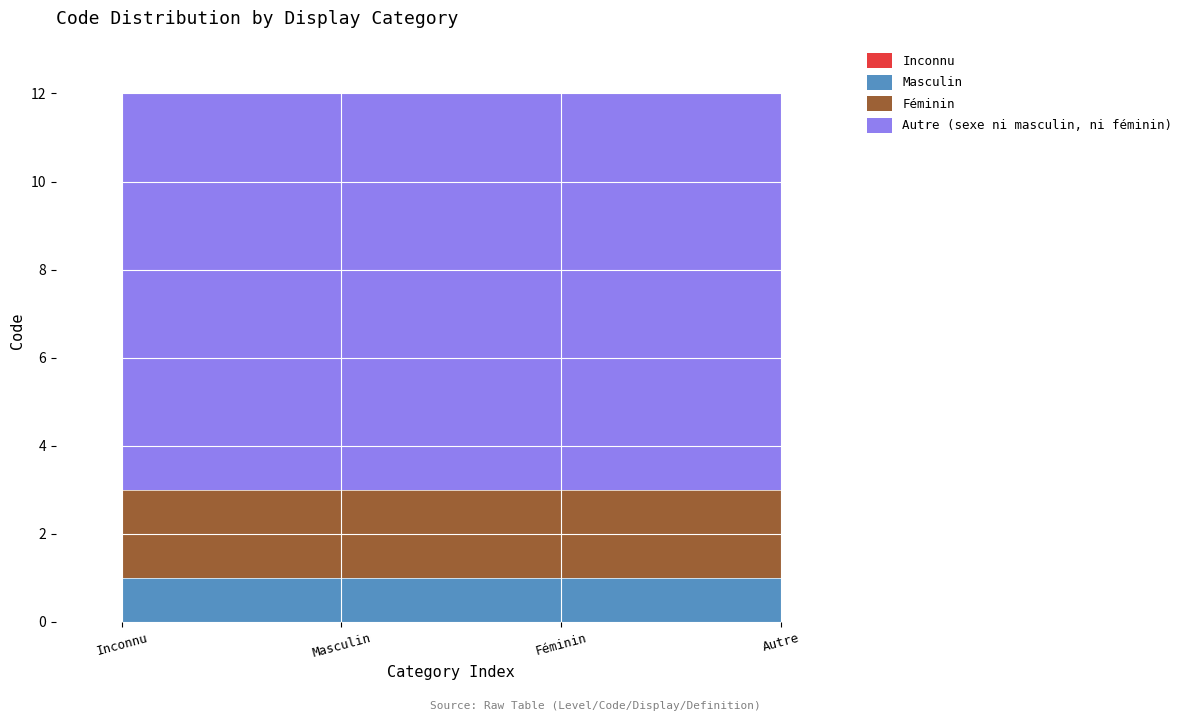

Reading left to right, list all the values displayed in this chart.

Inconnu: 0	0	0	0
Masculin: 1	1	1	1
Féminin: 2	2	2	2
Autre (sexe ni masculin, ni féminin): 9	9	9	9